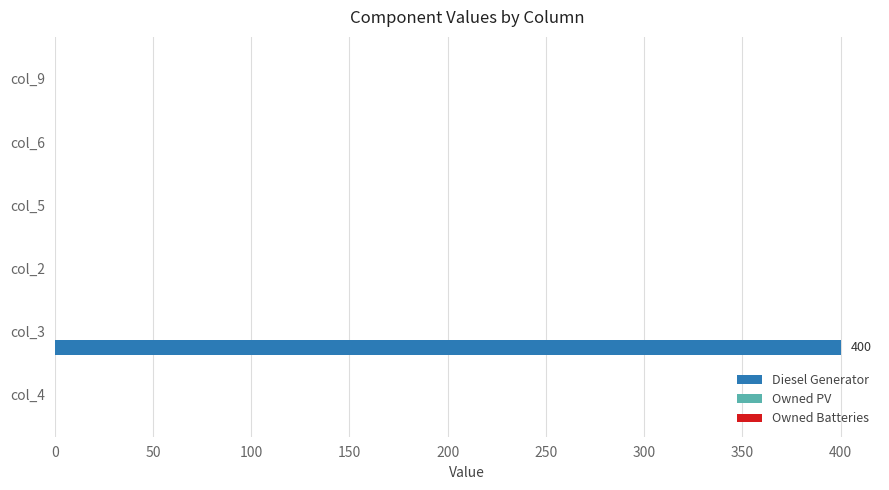

Reading bottom to top, list all the values displayed in this chart.

col_4=0	col_3=400	col_2=0	col_5=0	col_6=0	col_9=0